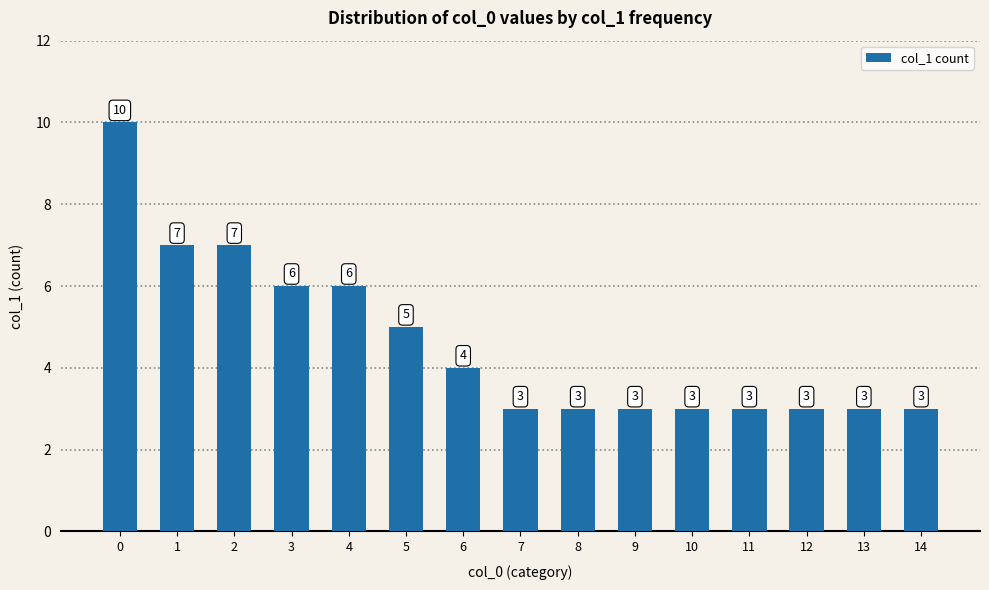

The value at 4 is 2. True or false?

False